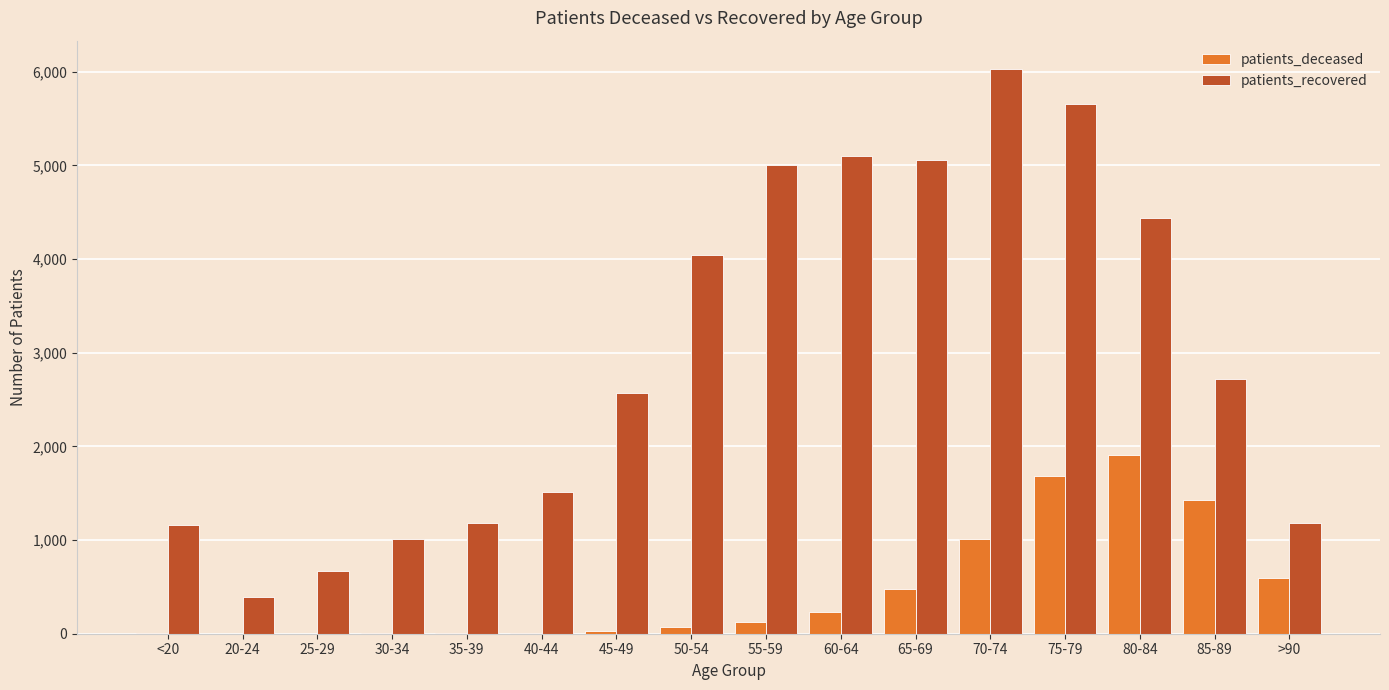

At which category is the sum across all series the highest?

75-79